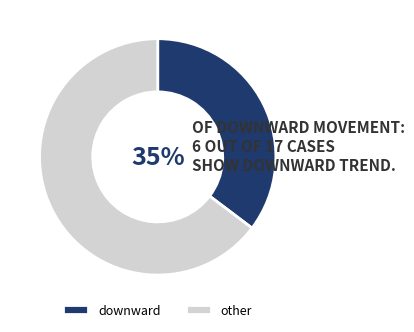

Count the number of slices in the pie.

2